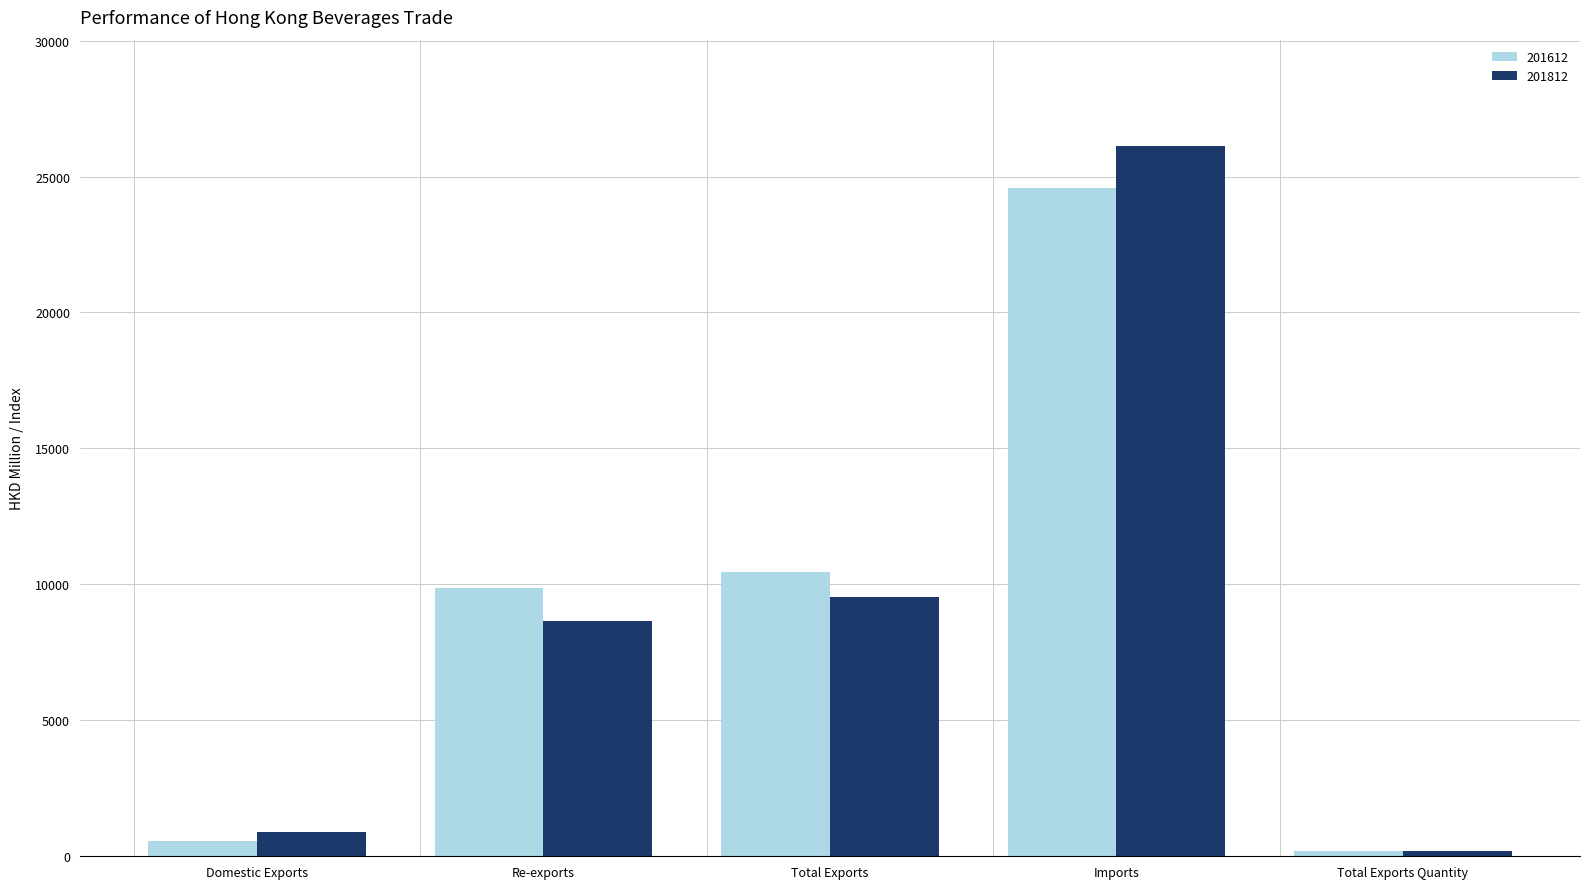

The value of 201612 at Re-exports is 9882.9. True or false?

True